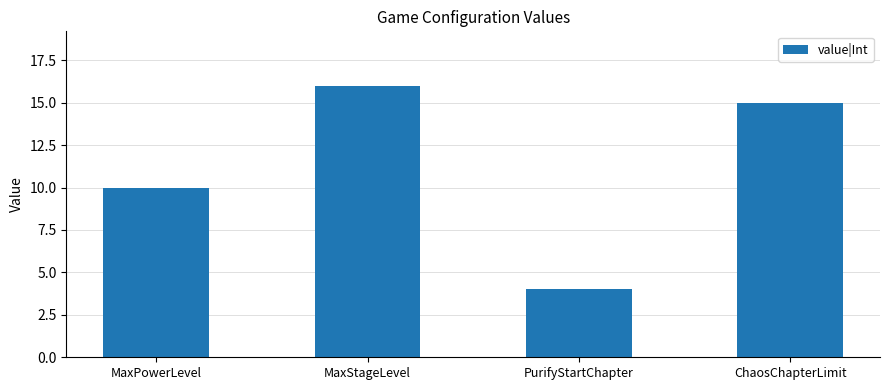

Are the bars grouped side by side (vs. stacked)?

No